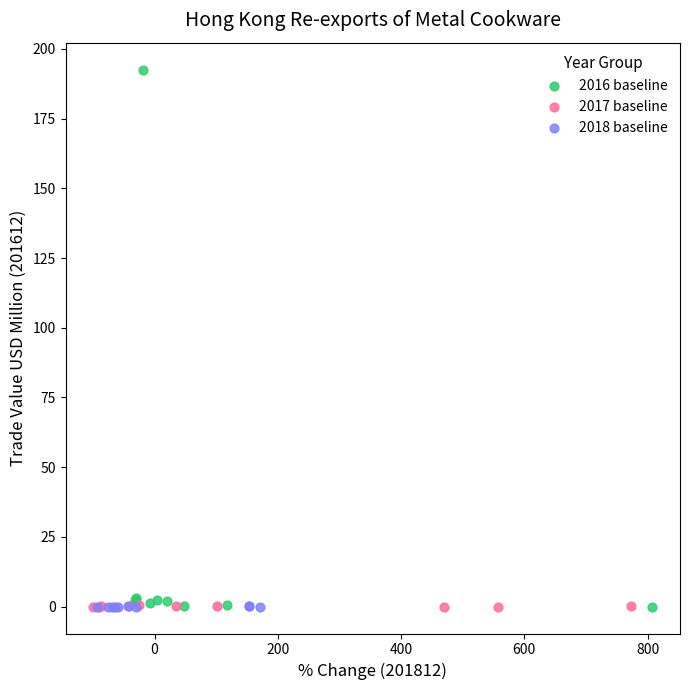

What are all the series names shown in the legend?

2016 baseline, 2017 baseline, 2018 baseline